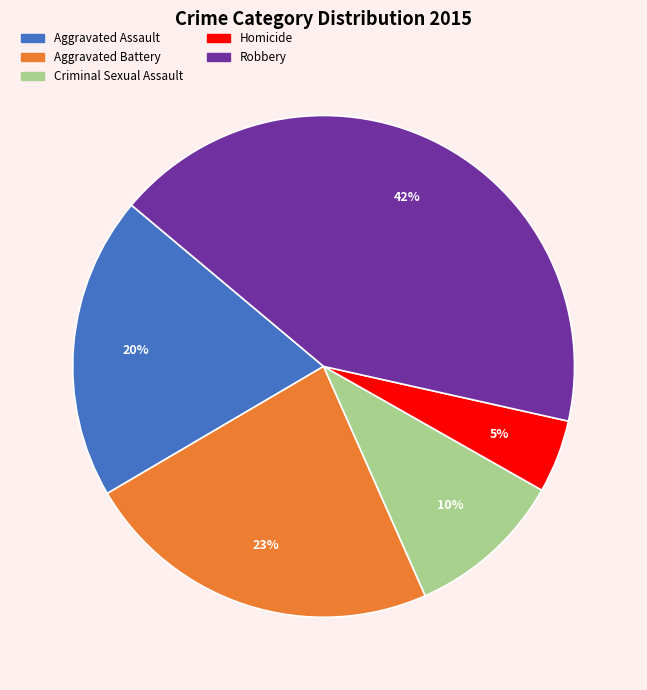

What is the ratio of the value at Aggravated Battery to the value at Criminal Sexual Assault?

2.3